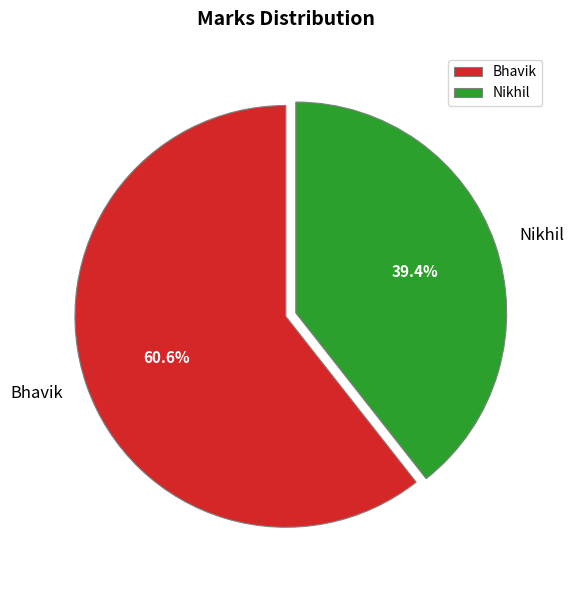

What is the largest slice in the pie chart?

Bhavik